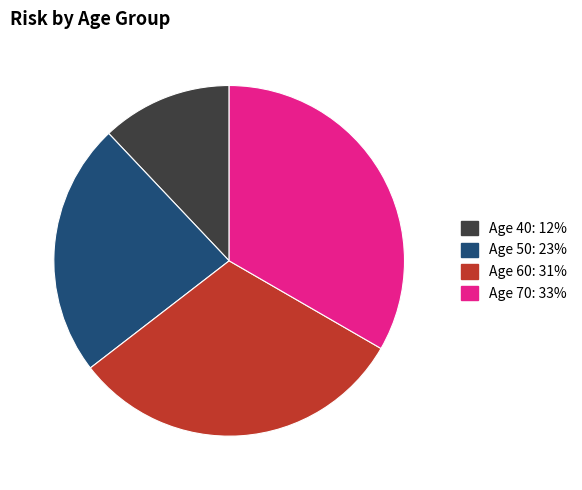

Is there a majority slice in this chart?

No